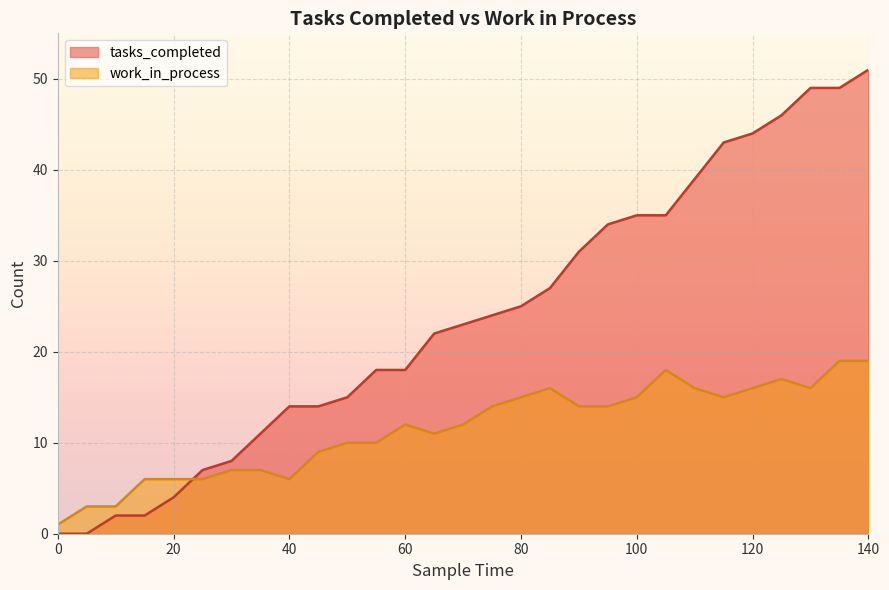

Is it true that tasks_completed equals 11 at 35?

True